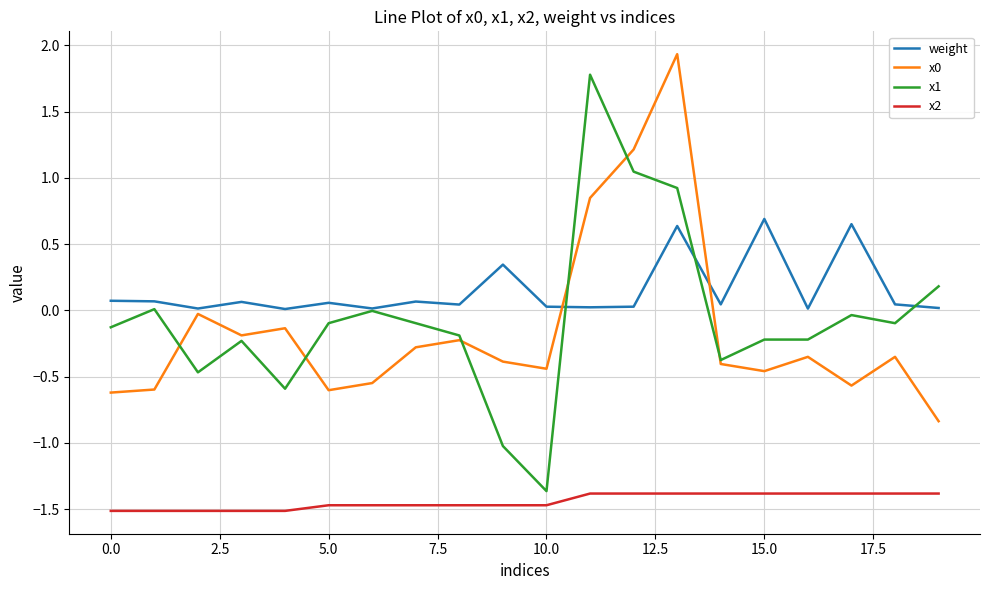

What is the sum of all x0 values?

-3.0